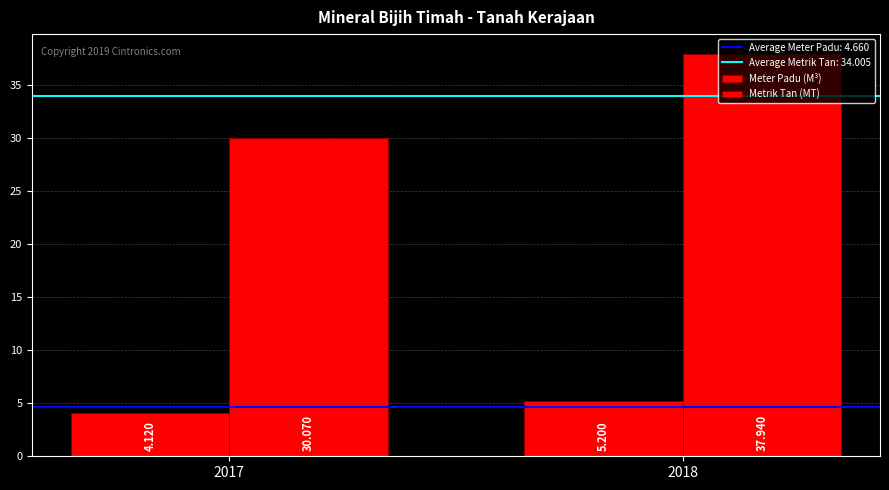

What is the lowest value of the Metrik Tan (MT) series?

30.1